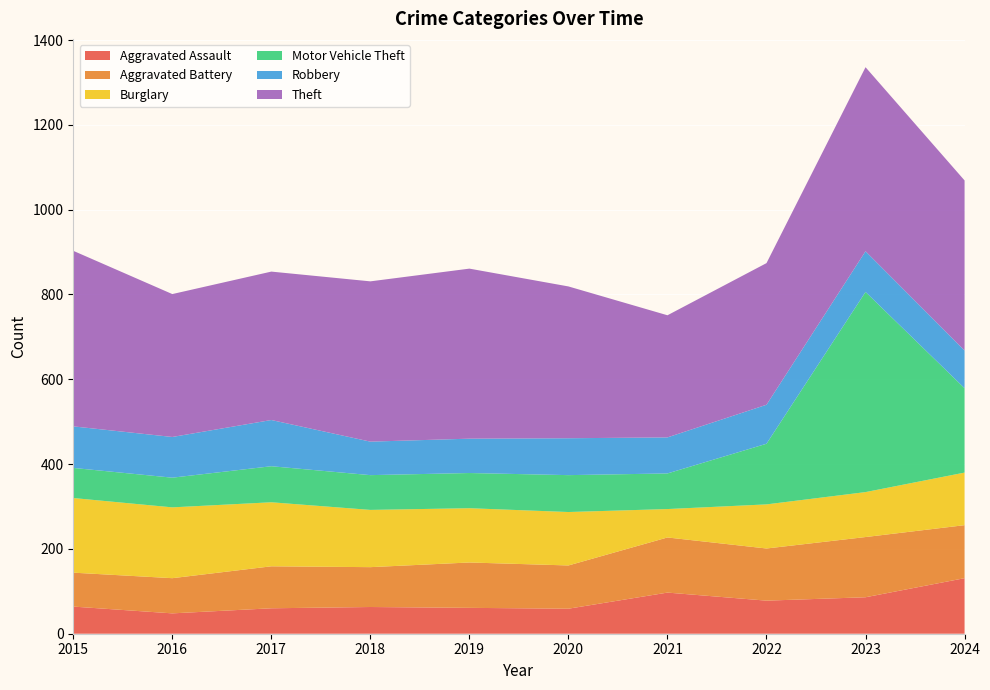

Reading left to right, extract all data points from this chart.

Aggravated Assault: 2015=64	2016=48	2017=60	2018=63	2019=61	2020=59	2021=97	2022=78	2023=86	2024=131
Aggravated Battery: 2015=80	2016=83	2017=99	2018=94	2019=107	2020=102	2021=130	2022=123	2023=142	2024=125
Burglary: 2015=176	2016=167	2017=151	2018=135	2019=128	2020=126	2021=67	2022=104	2023=106	2024=124
Motor Vehicle Theft: 2015=71	2016=70	2017=85	2018=82	2019=83	2020=87	2021=84	2022=143	2023=472	2024=199
Robbery: 2015=98	2016=96	2017=109	2018=79	2019=81	2020=87	2021=85	2022=92	2023=96	2024=89
Theft: 2015=414	2016=337	2017=350	2018=378	2019=401	2020=358	2021=288	2022=334	2023=434	2024=401